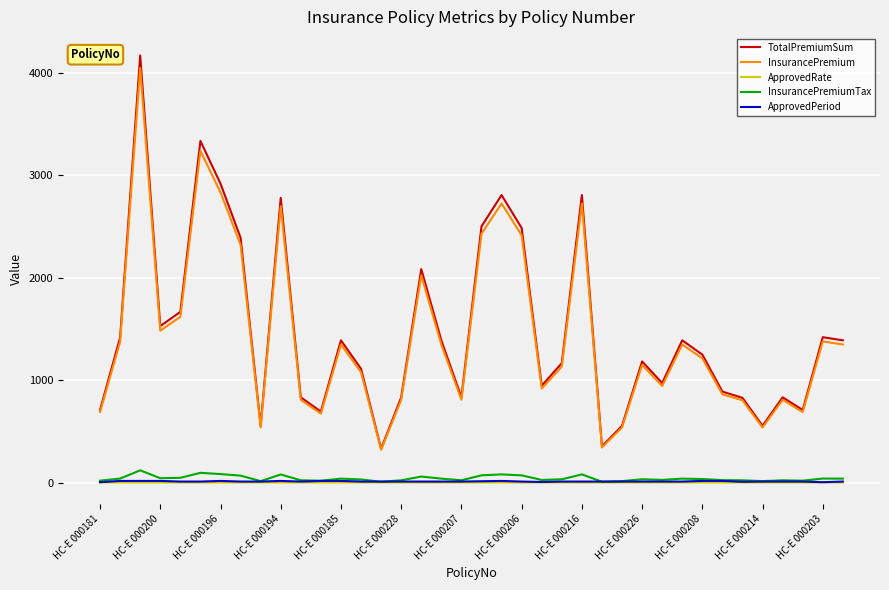

Which series has the widest spread of values?

TotalPremiumSum